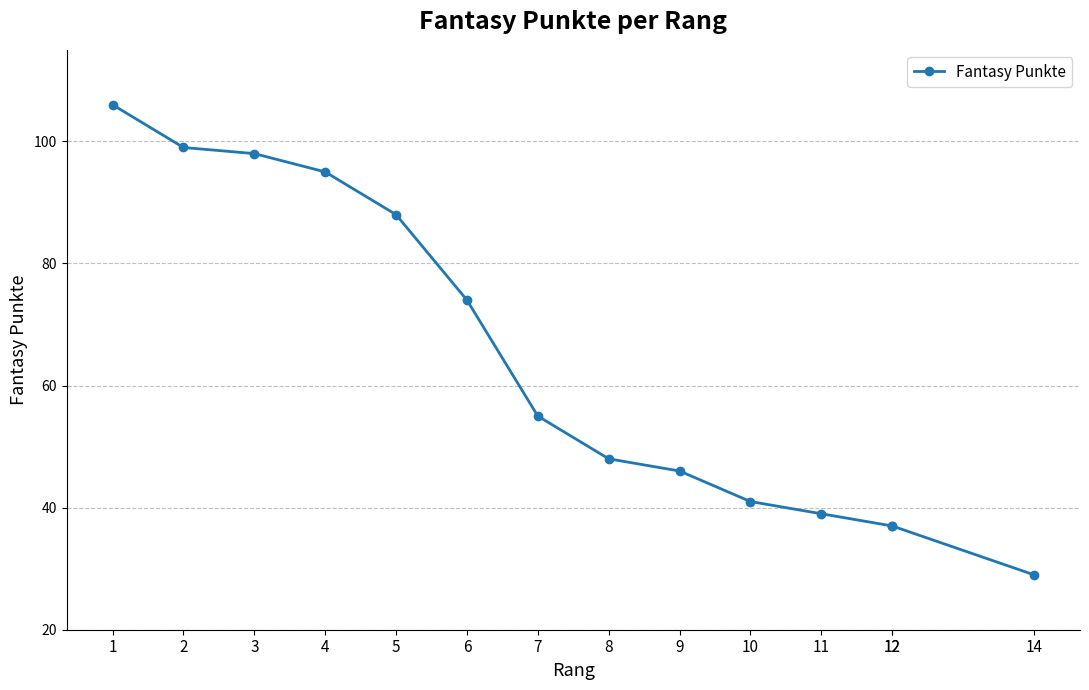

Between 11 and 12, which is larger?

11